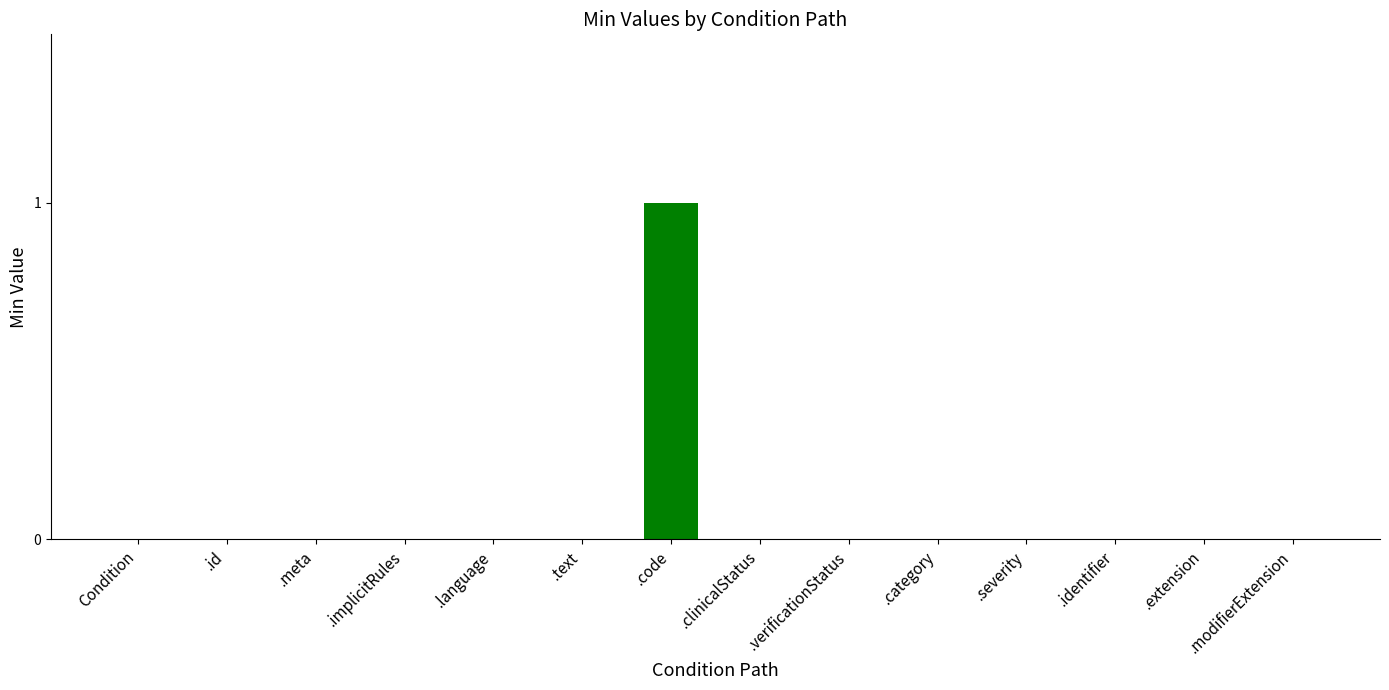

How many values are between 0 and 1?

14